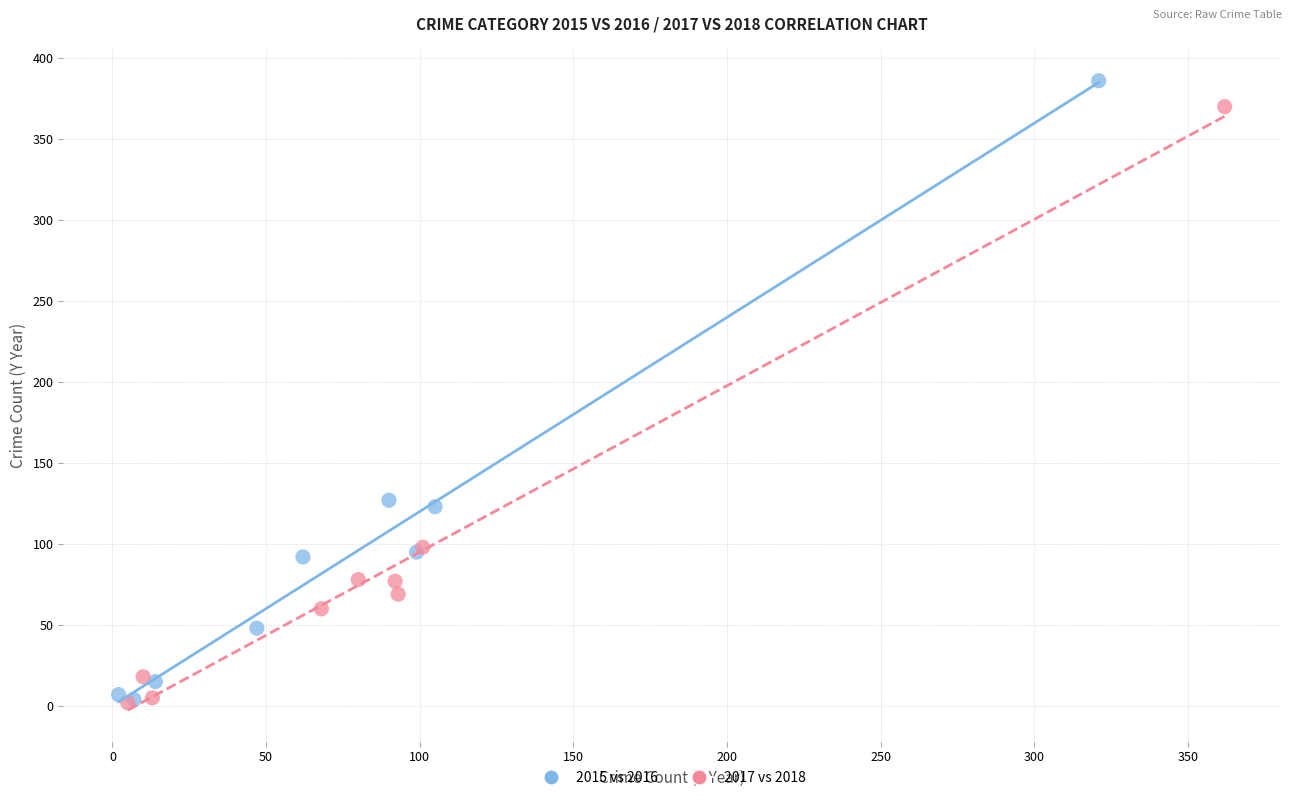

Which series has the widest spread of Y values?

2015 vs 2016